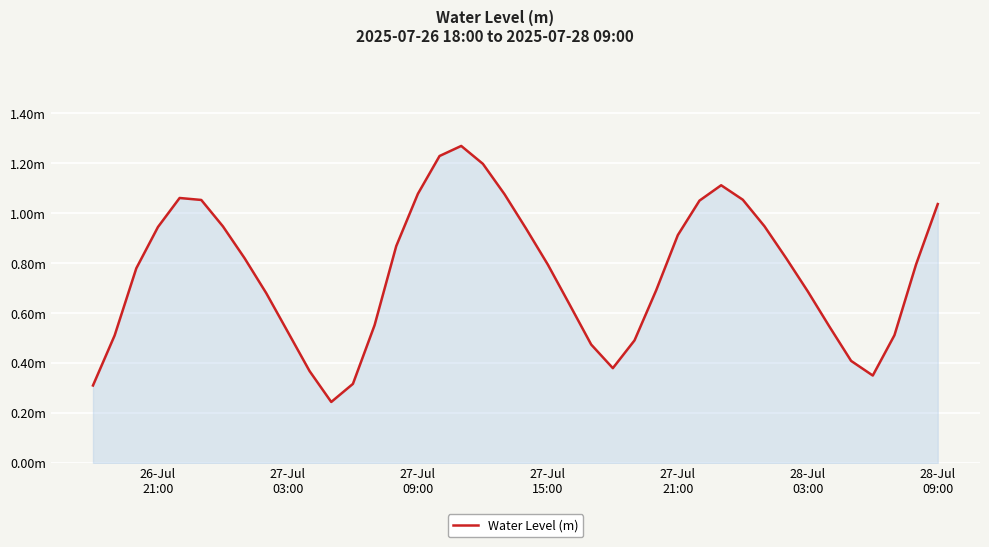

Is this an area chart (filled region under the line)?

Yes